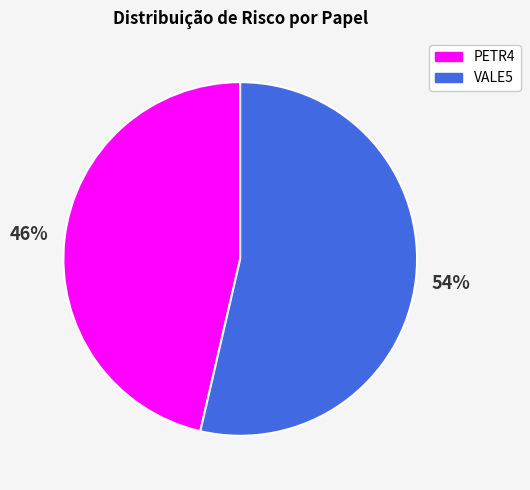

Is it true that VALE5 is 54% of the pie?

True